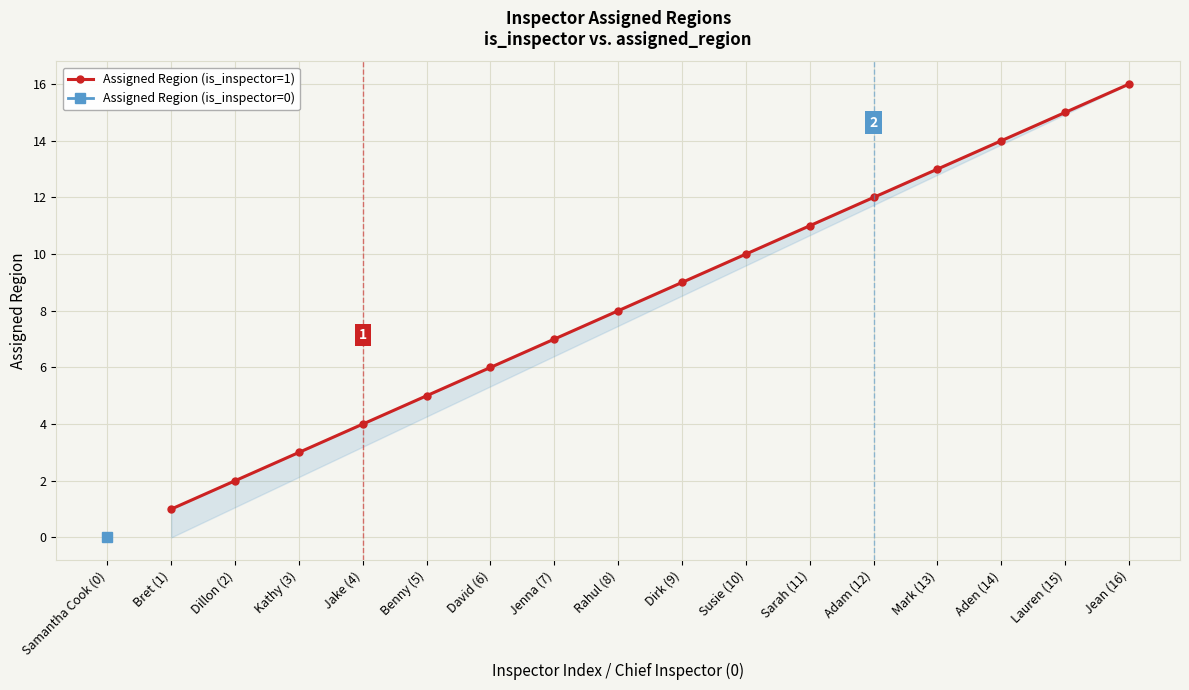

Is this an area chart (filled region under the line)?

No